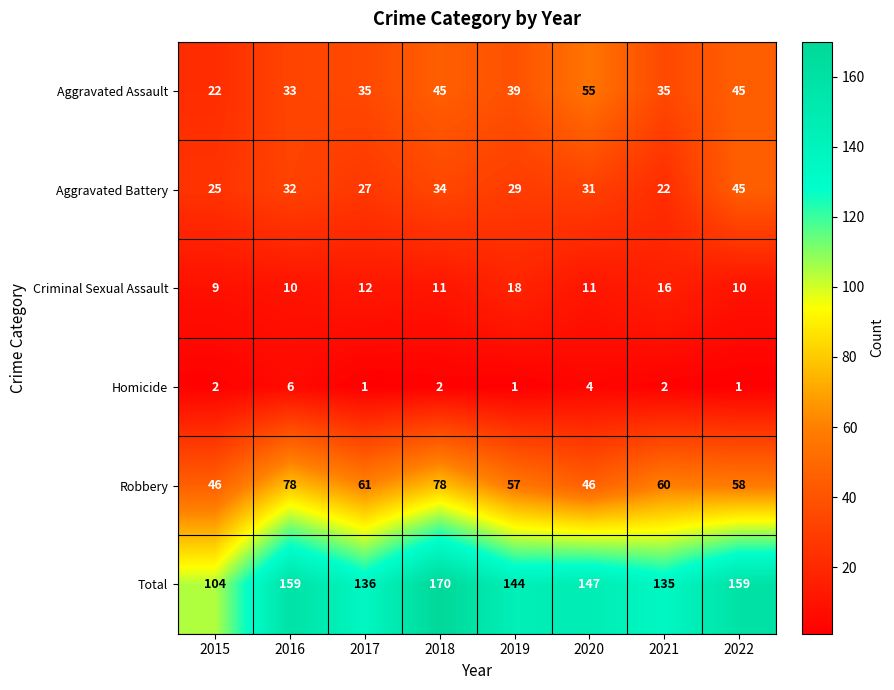

What is the difference between the highest and lowest values at 2017?

135